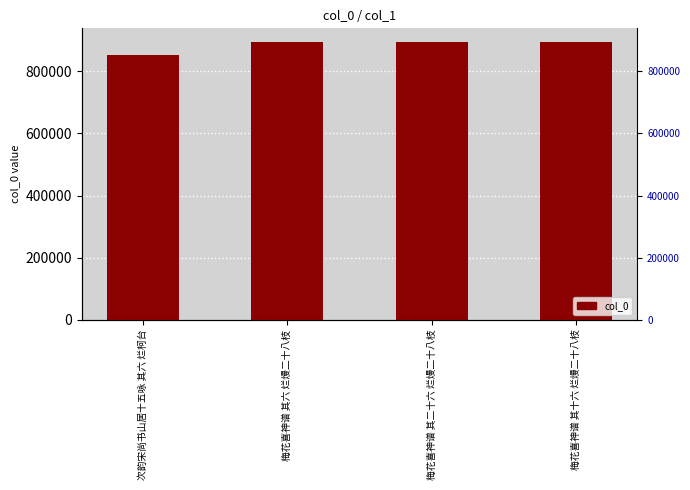

What is the smallest value displayed?

852963